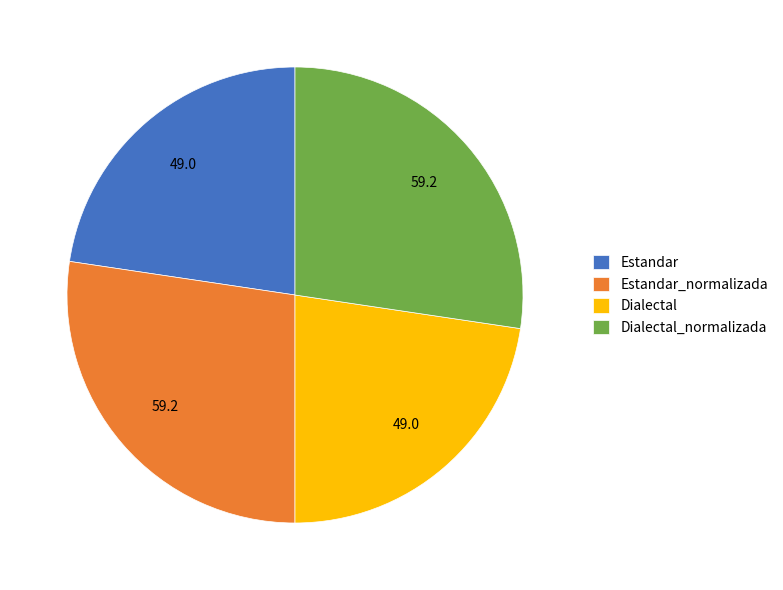

Count the number of slices in the pie.

4